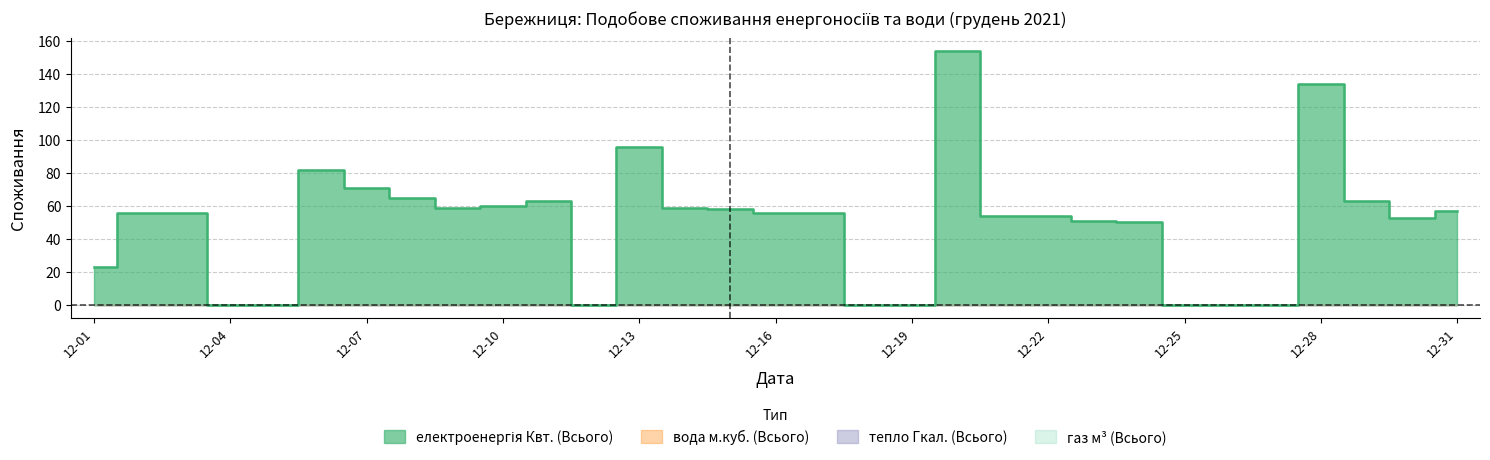

True or false: газ м³ (Всього) has more than 2 points higher than both neighbors.

False